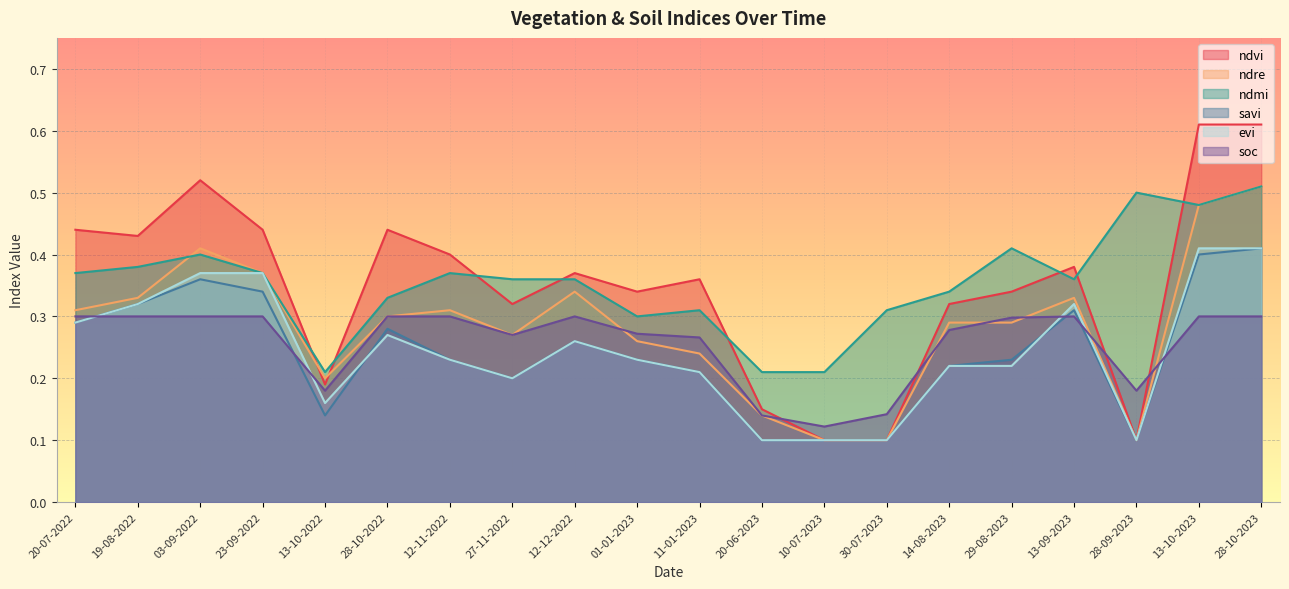

Between 10-07-2023 and 28-09-2023, which is larger?

10-07-2023